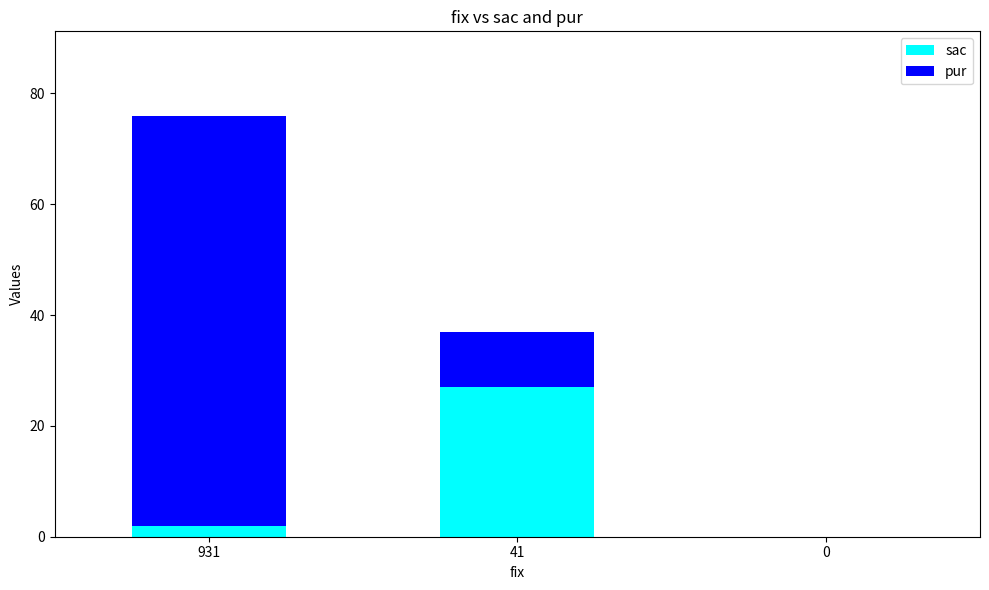

The sac series shows 2 at 931. True or false?

True